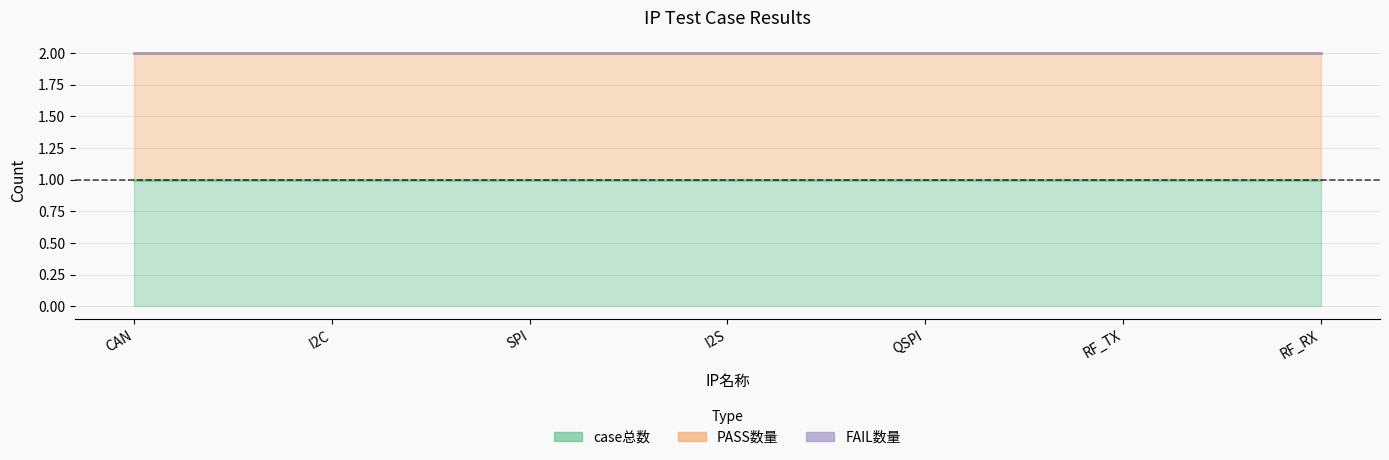

What is the label of the 1st point from the right?

RF_RX